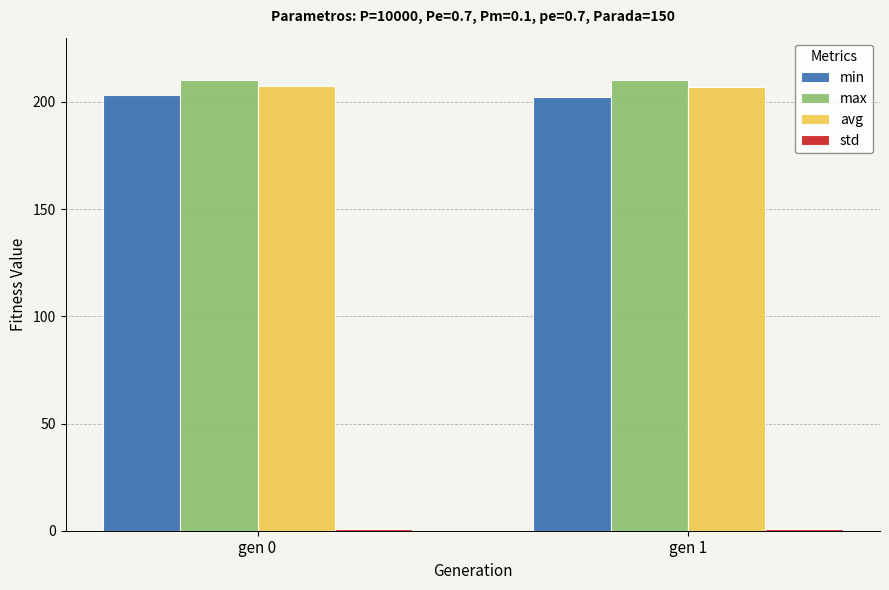

What is the lowest value of the avg series?

206.9